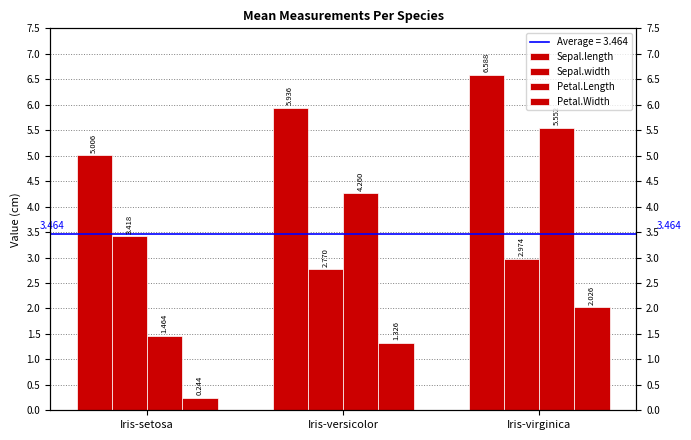

Does the chart contain any negative values?

No